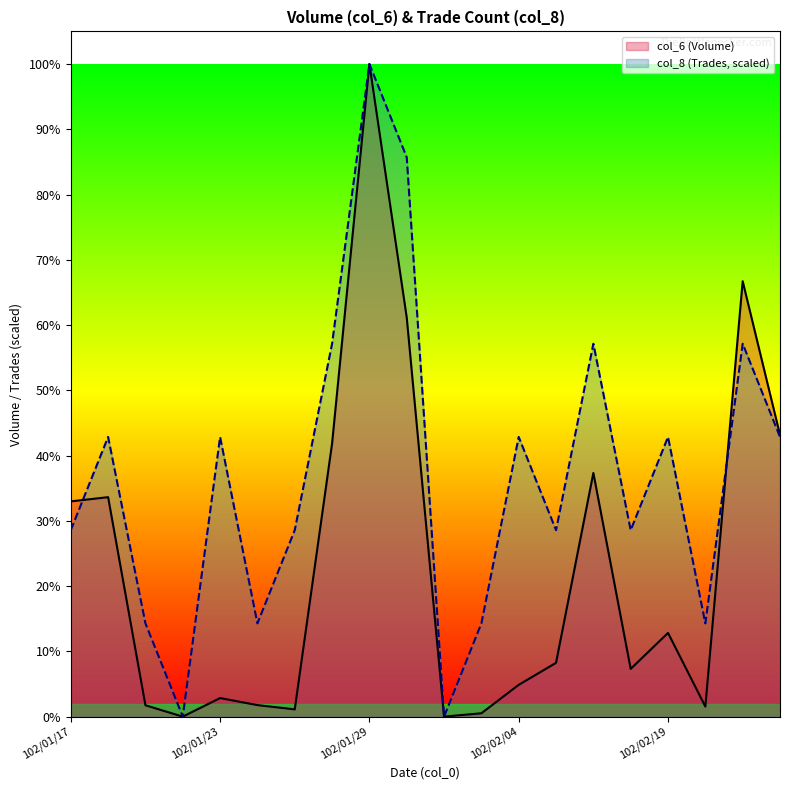

How many values in the col_6 (Volume) series exceed 17500?

9